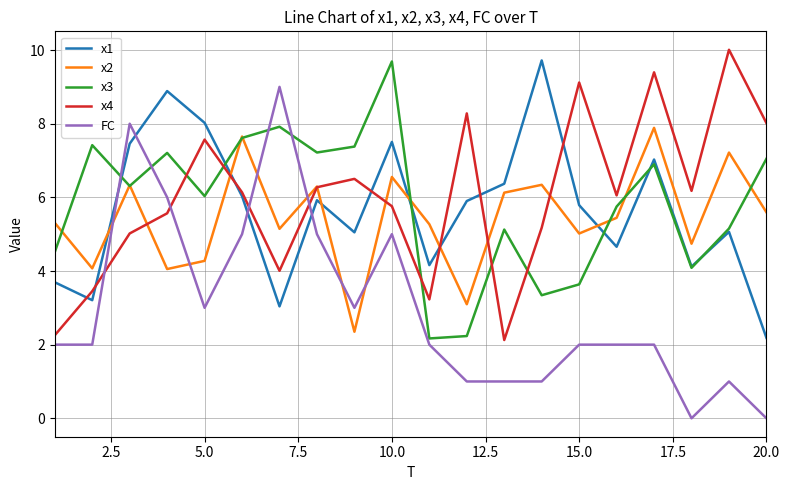

How many lines are shown in the chart?

5